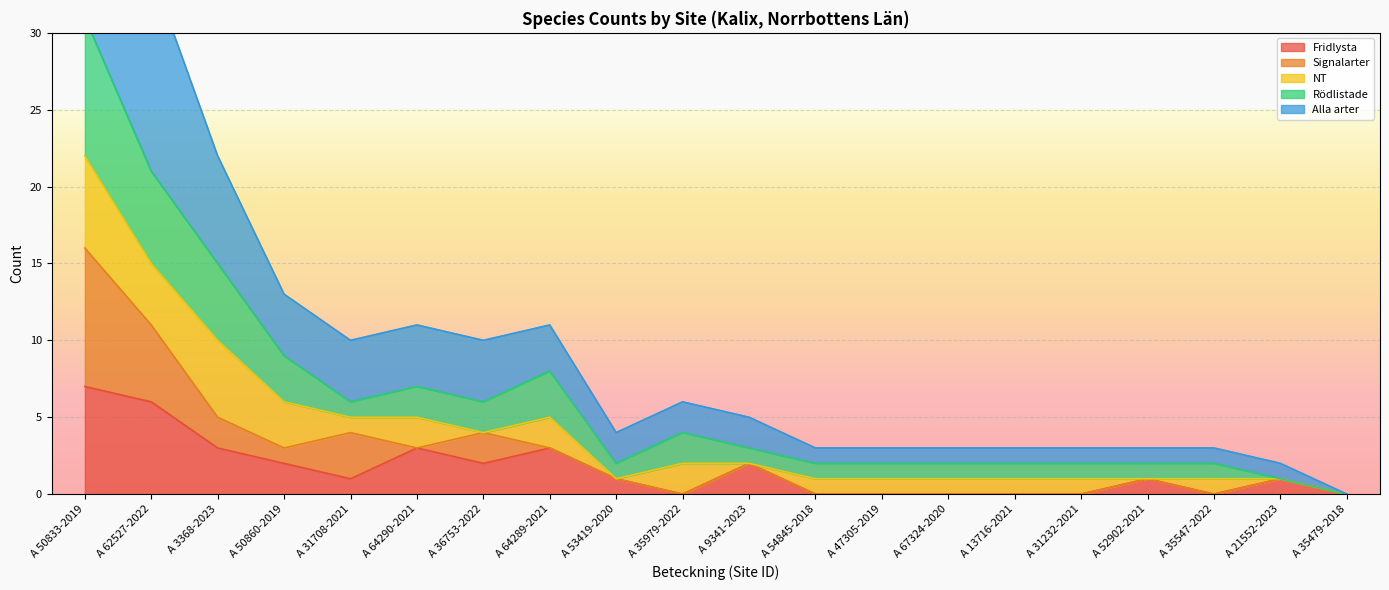

What is the sum of the Alla arter values at A 52902-2021 and A 13716-2021?

6